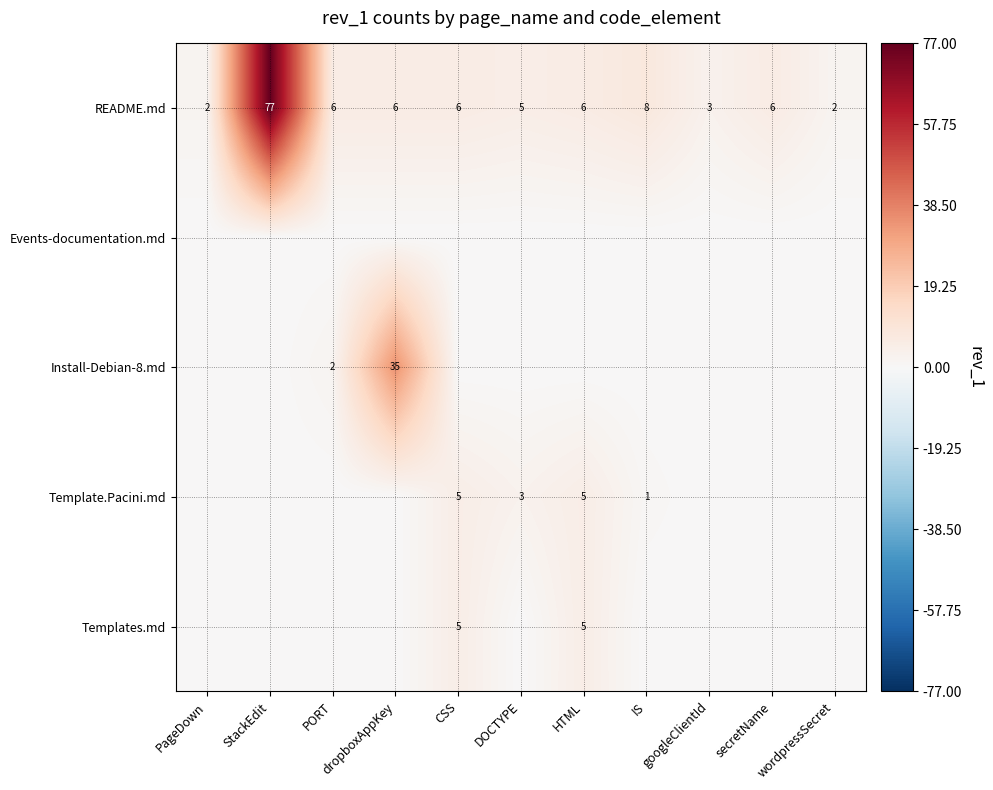

How many distinct data groups are displayed?

5